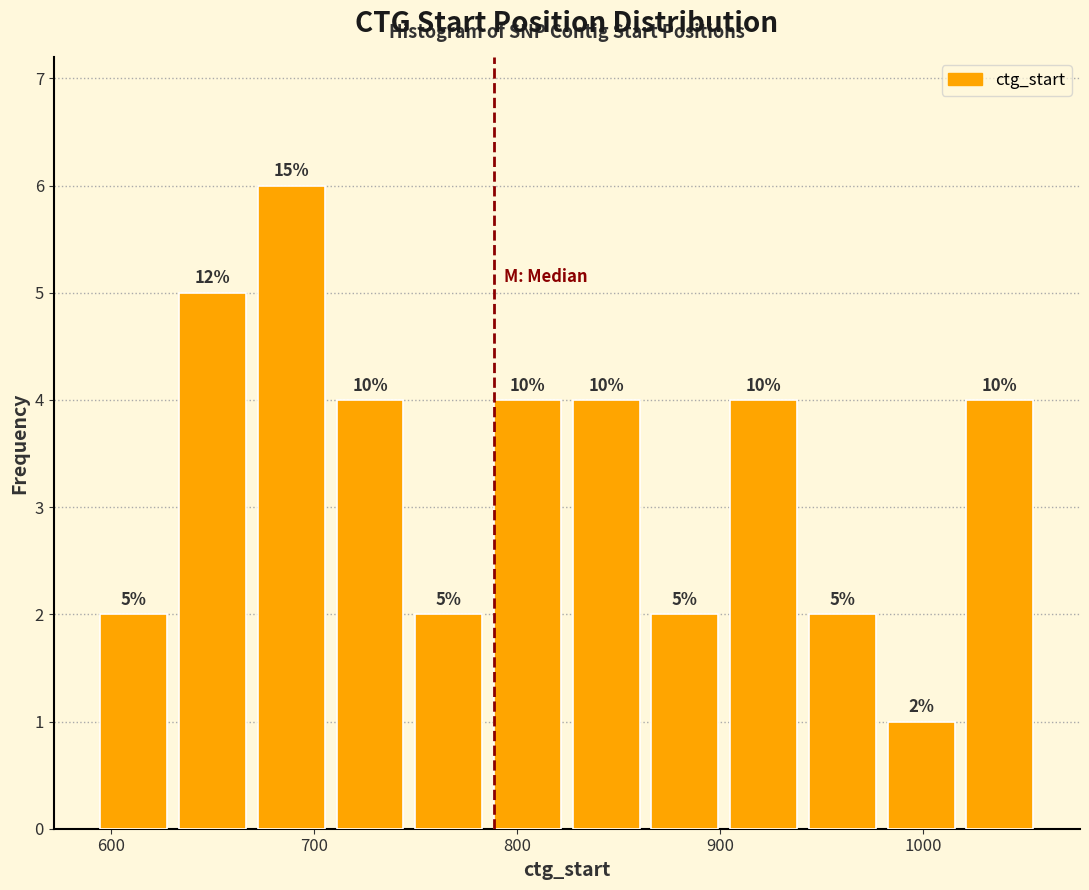

Around what value on the x-axis is the tallest bar? Give the approximate position of its centre, as read against the axis.

690